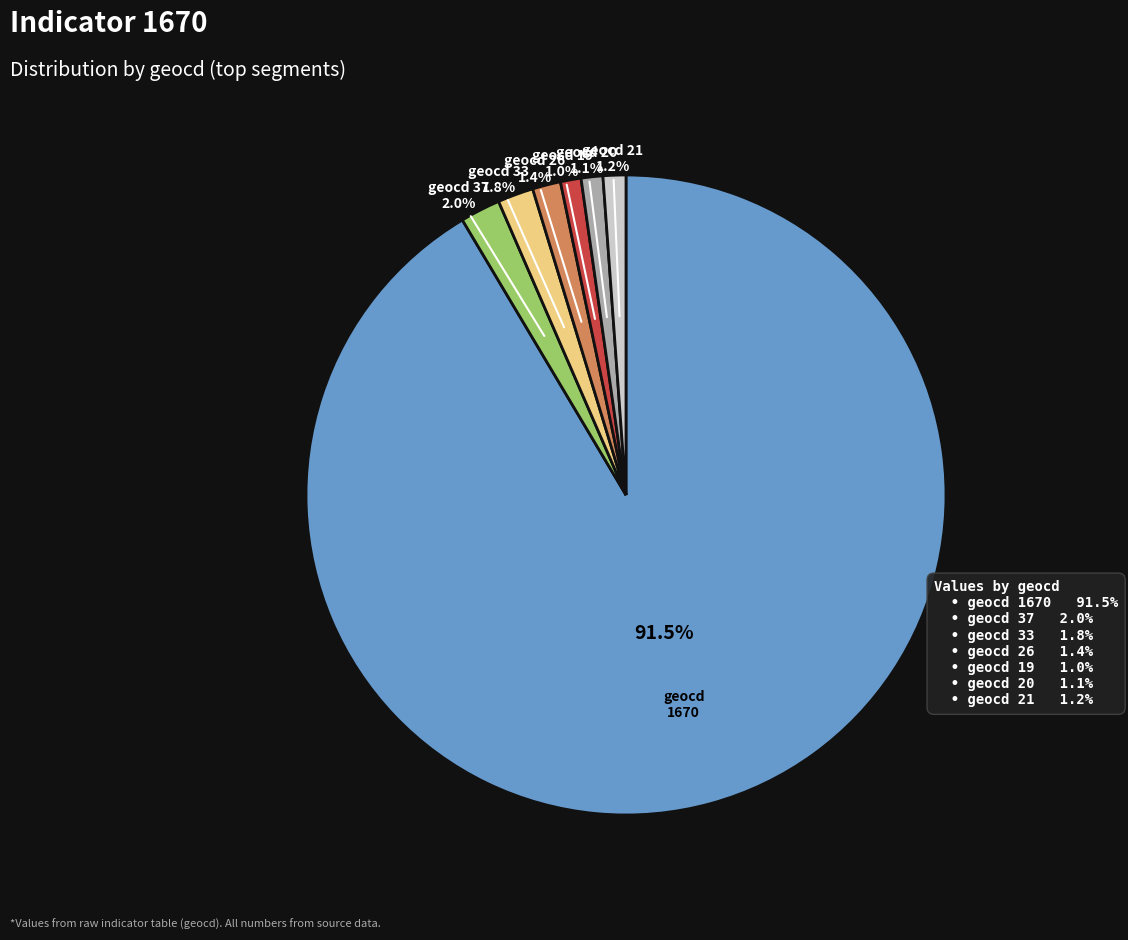

Does any single category account for the majority?

Yes